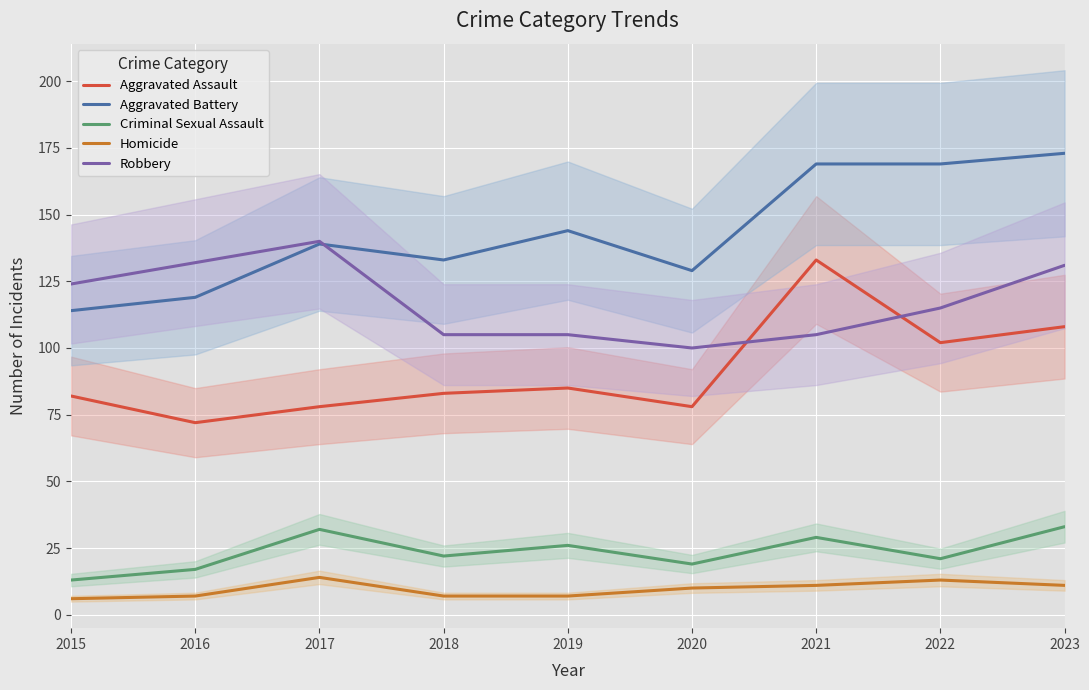

True or false: Aggravated Assault has more than 0 interior local peaks.

True